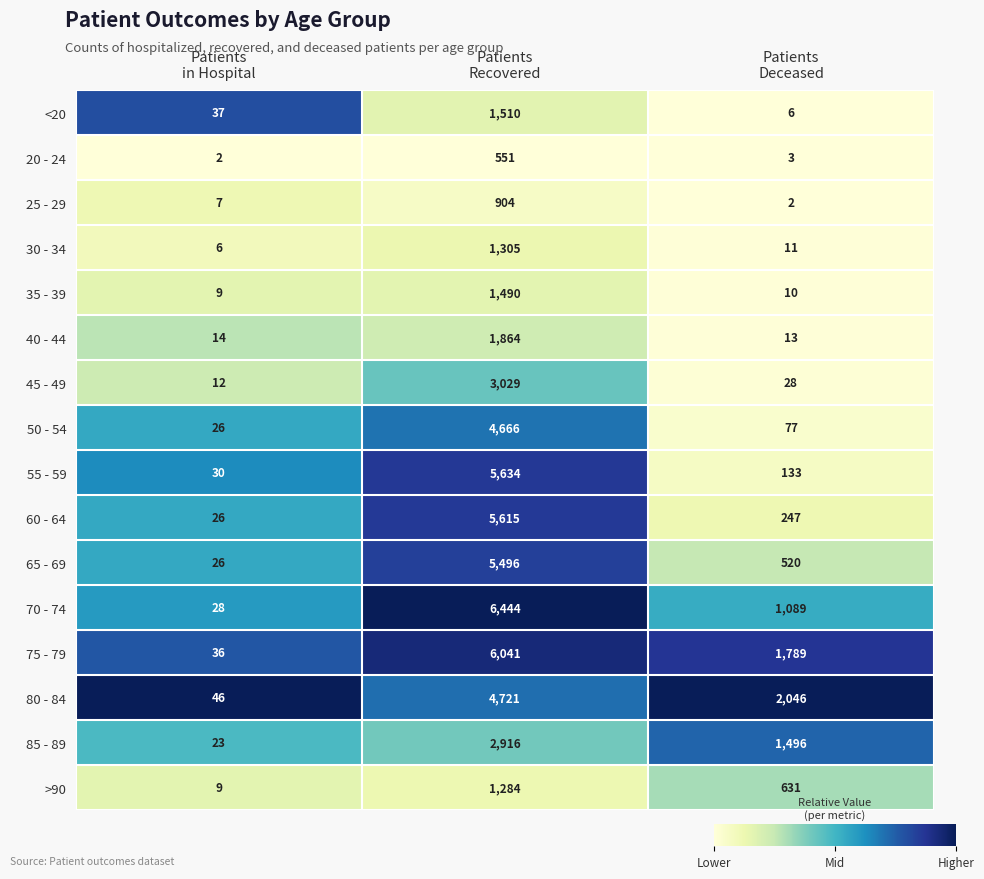

What is the total value across all series at Patients
Recovered?

53470